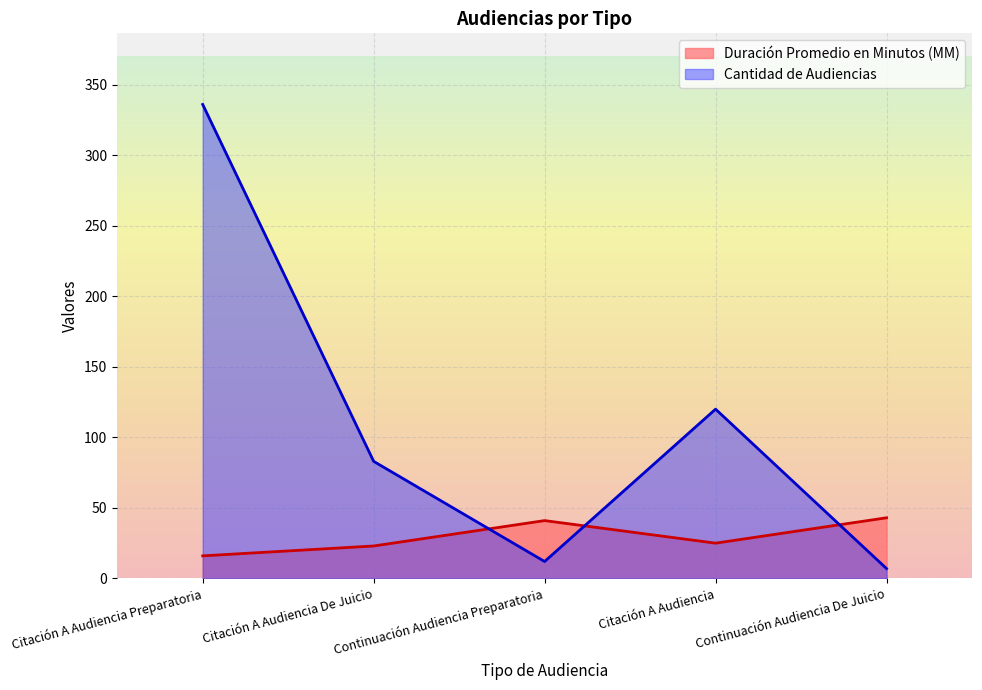

How many values in the Duración Promedio en Minutos (MM) series exceed 25?

2